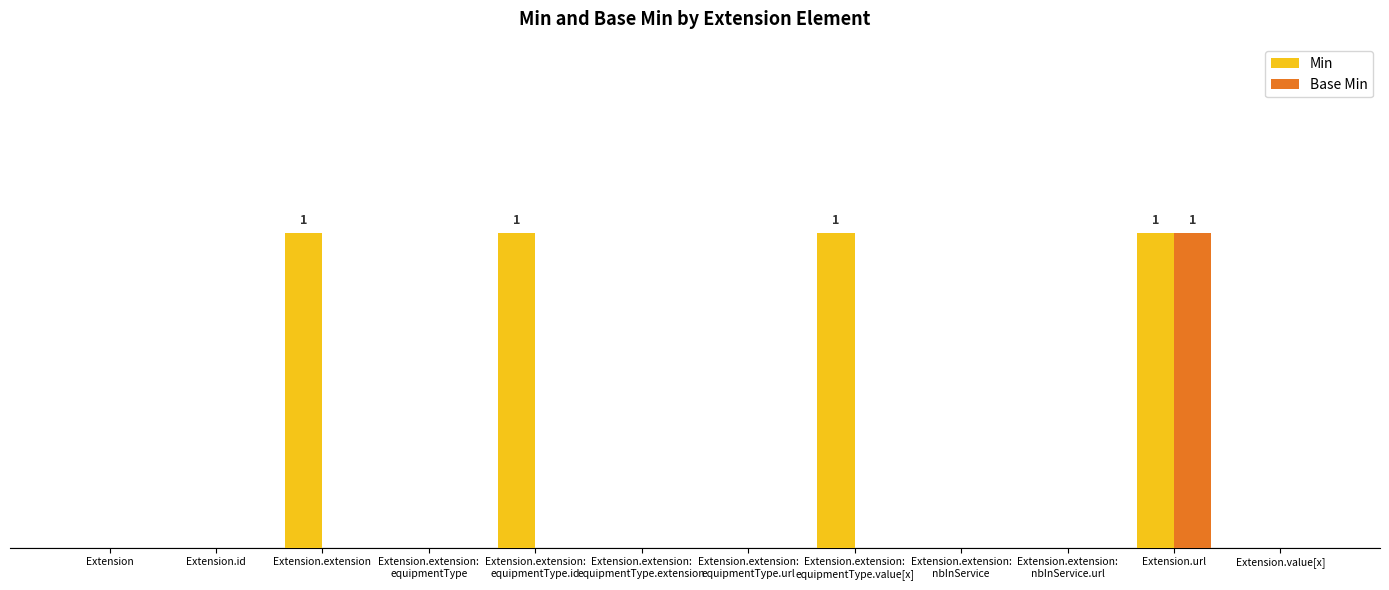

Is the value of Base Min at Extension.extension:
equipmentType.extension greater than the value of Min at Extension.extension:
equipmentType.value[x]?

No